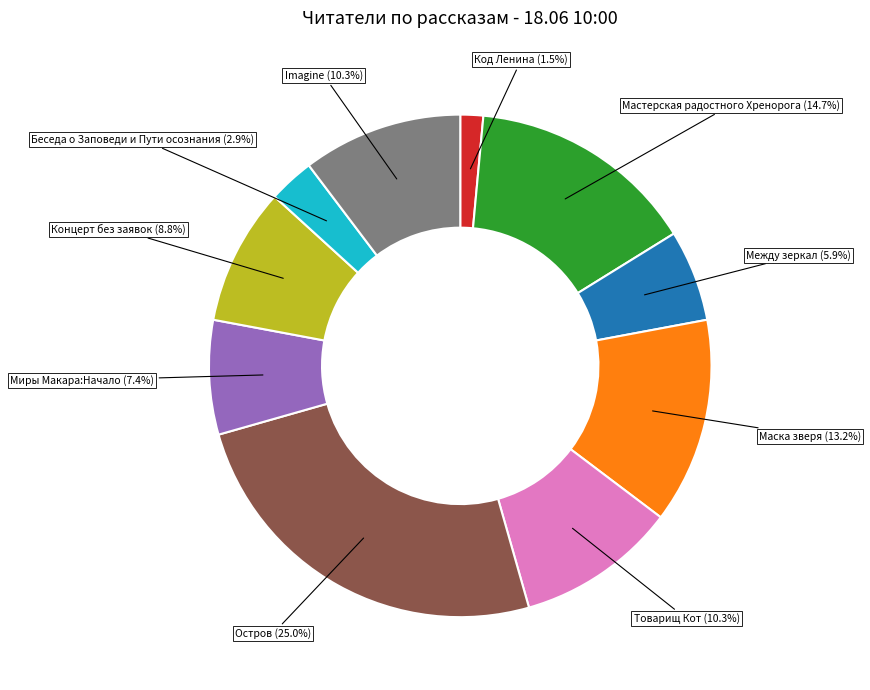

To the nearest percent, what is the difference between the largest and smallest slice percentages?

24%